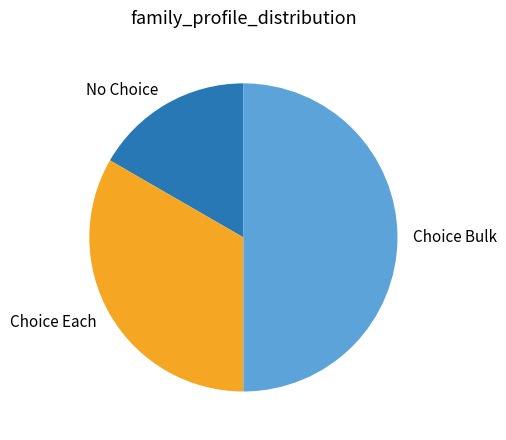

Rank the categories by value from lowest to highest.

No Choice, Choice Each, Choice Bulk